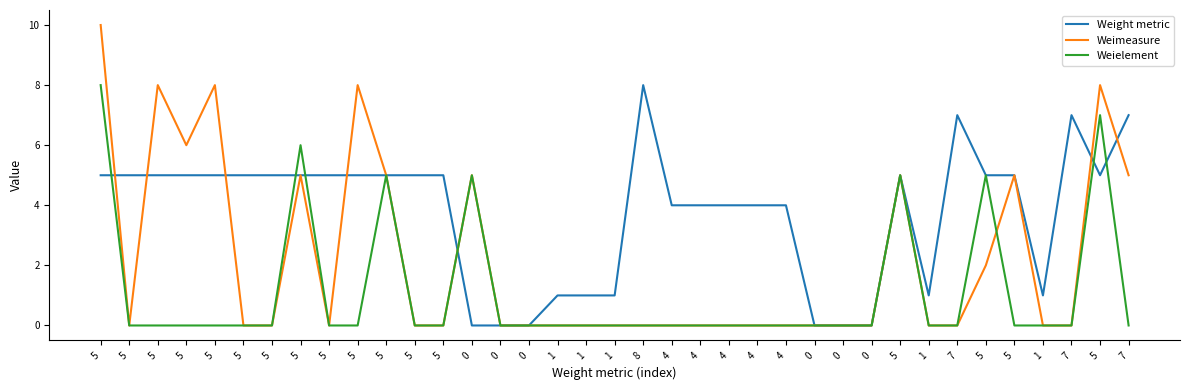

Which has a higher value, 1 or 8?

8